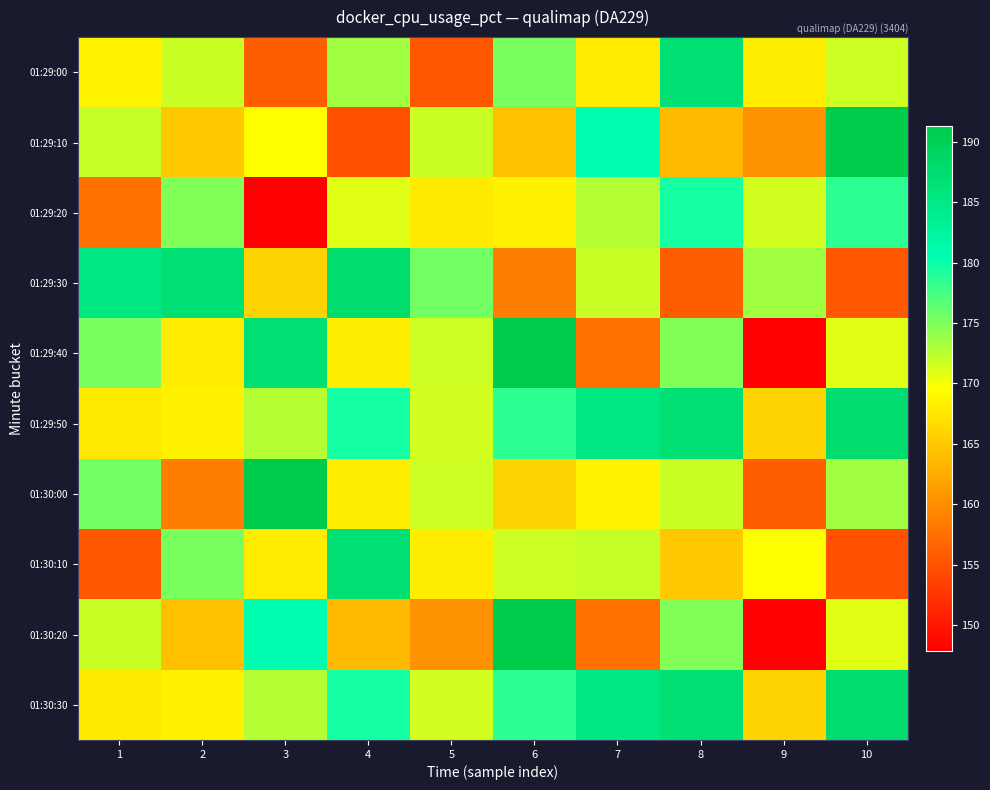

Which series has the largest total across all categories?

01:29:50